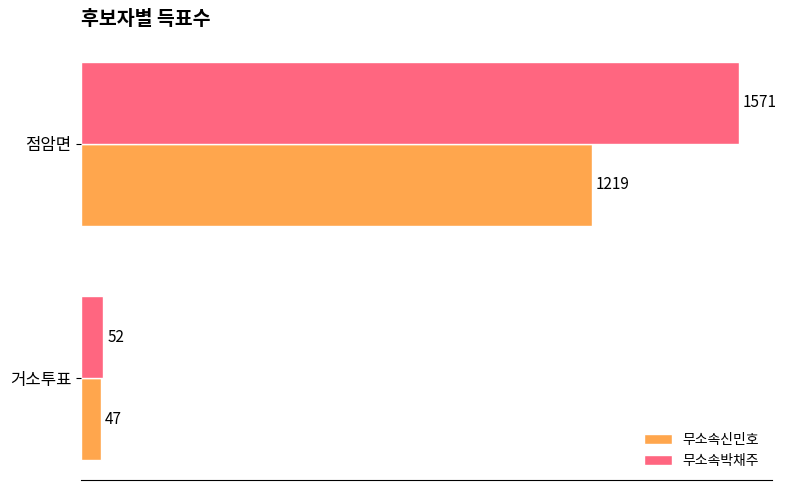

Rank the categories by 무소속박채주 value from lowest to highest.

거소투표, 점암면